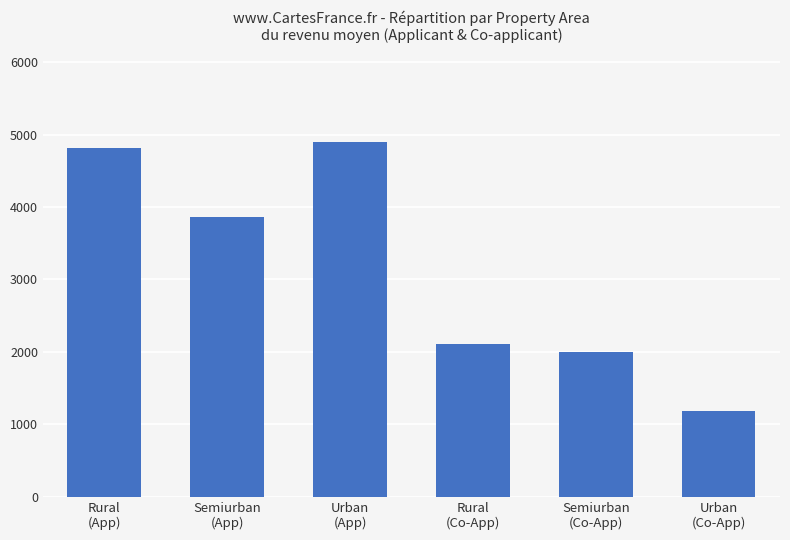

What position from the left is Rural
(Co-App)?

4